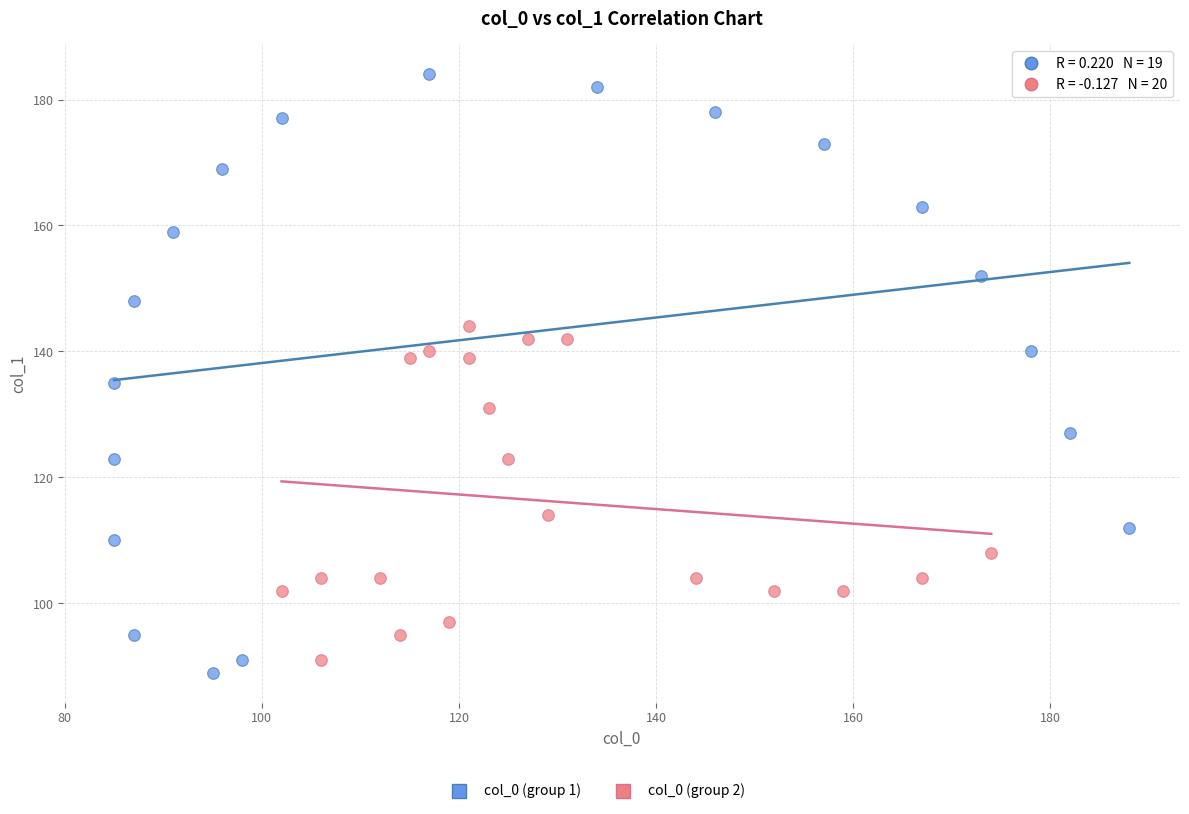

Which series reaches the maximum Y coordinate?

col_0 (group 1)